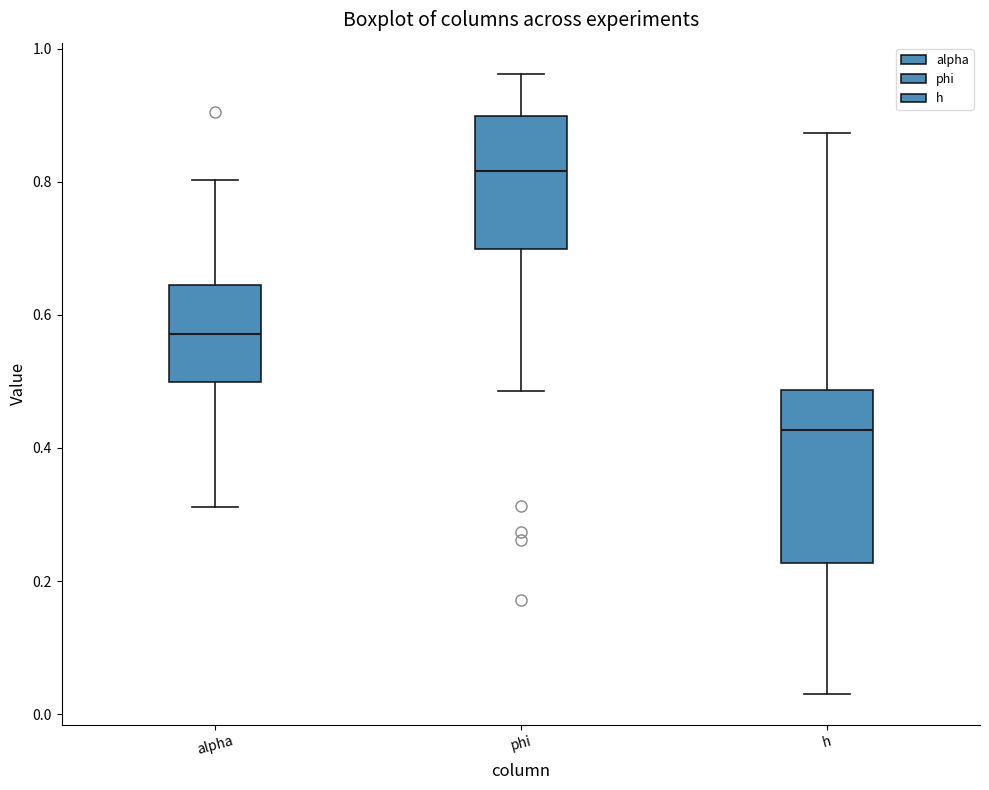

Which box's median line is the lowest?

h